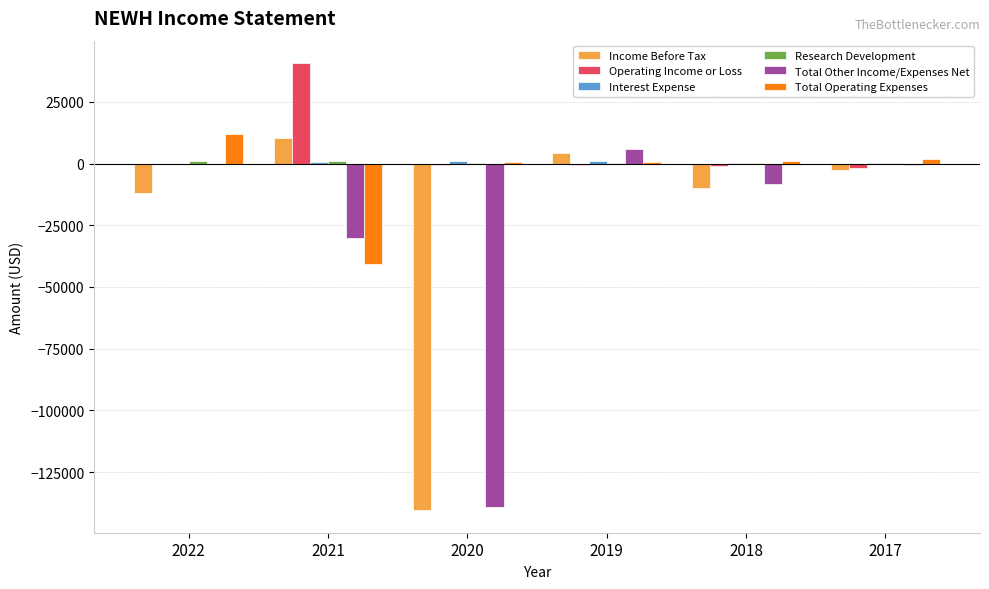

What is the highest value of the Total Other Income/Expenses Net series?

5800